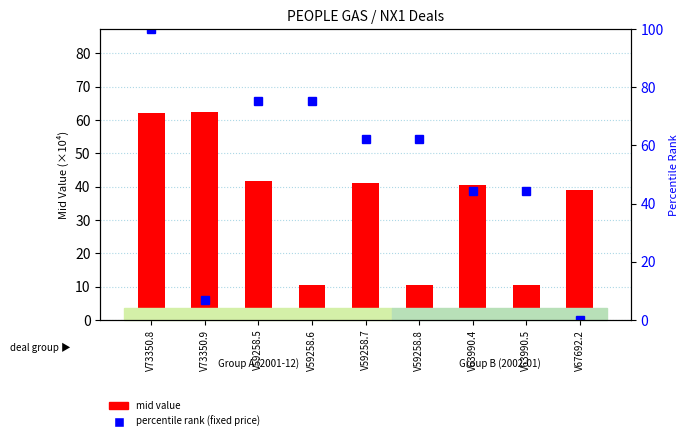

At which category does the chart reach its minimum across all series?

V67692.2